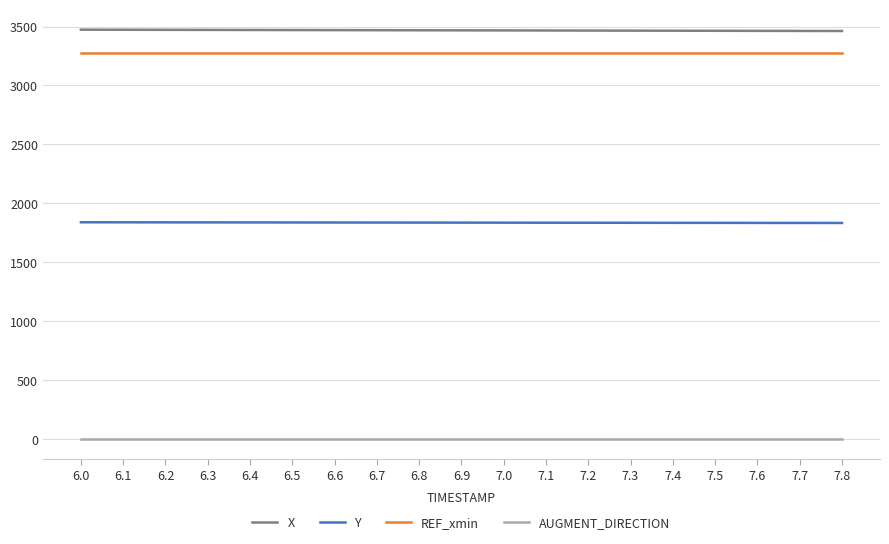

What is the greatest value displayed?

3473.0